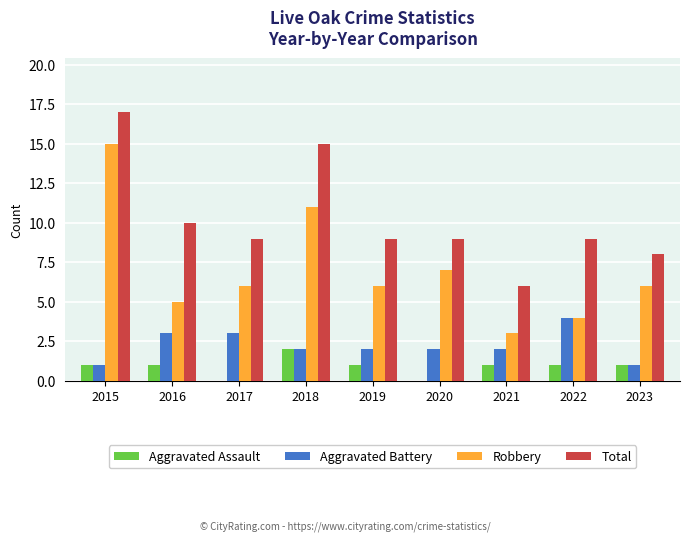

Which series changed the most between 2021 and 2022?

Total